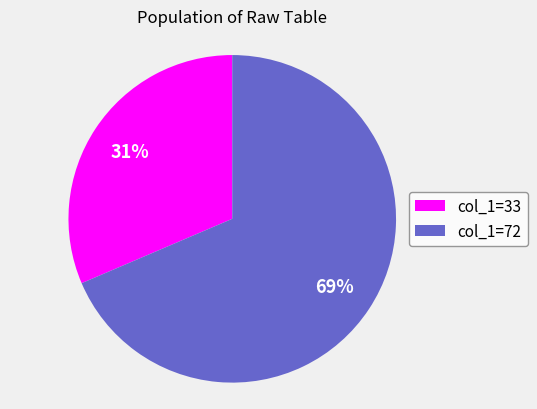

What is the smallest slice in the pie chart?

col_1=33